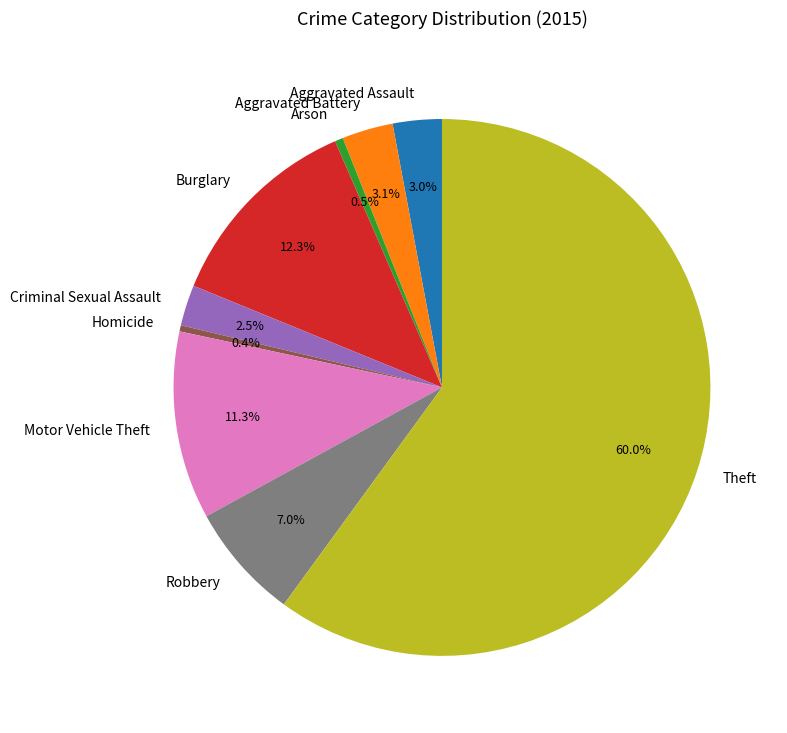

What is the largest slice in the pie chart?

Theft